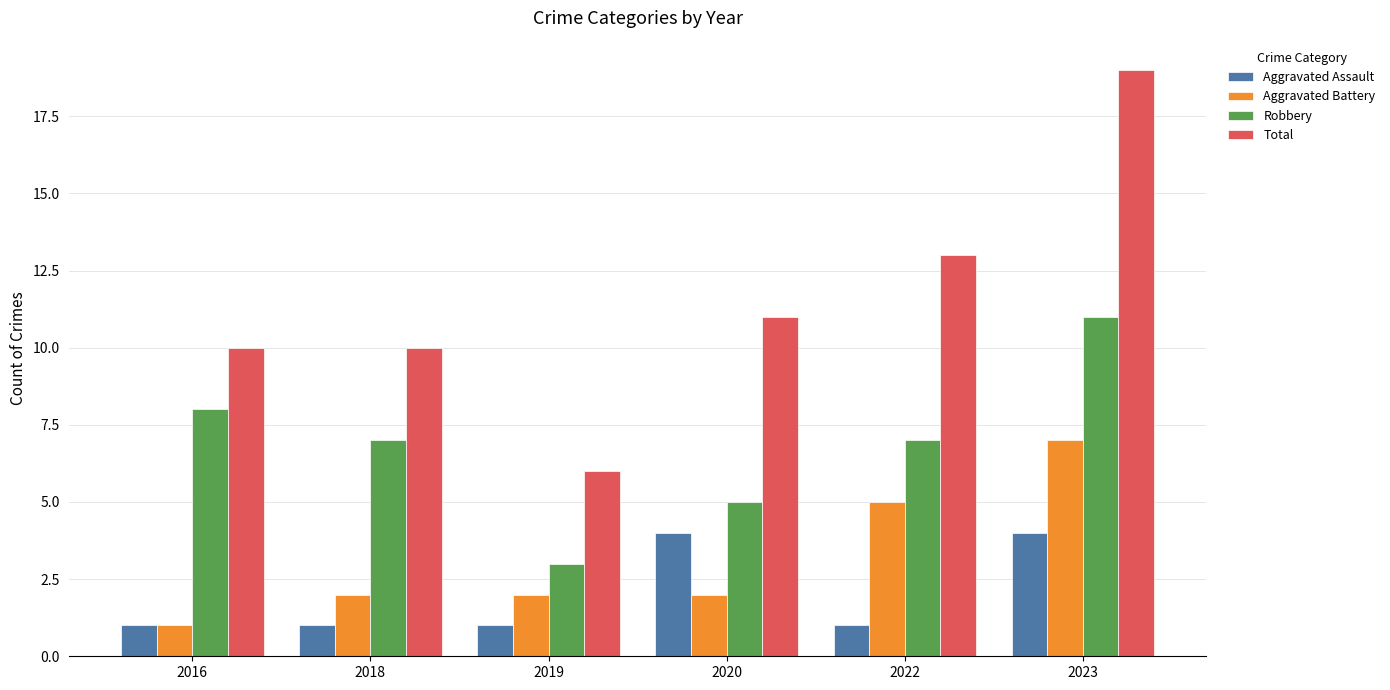

Is it true that Aggravated Assault equals 4 at 2020?

True